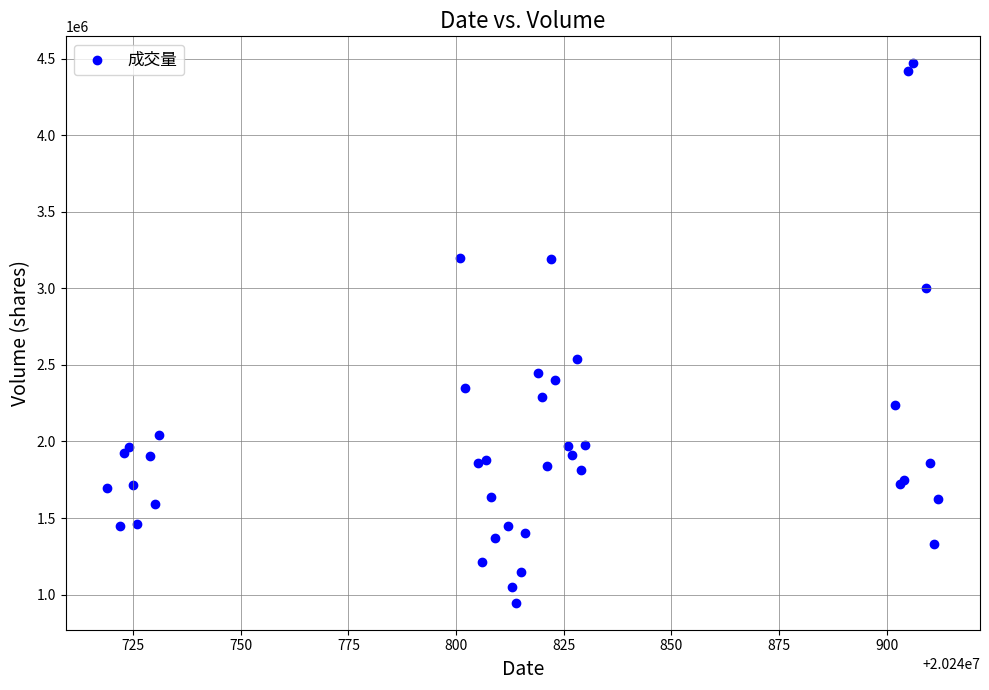

What Y value in the scatter plot is closest to 2708700?

2541400